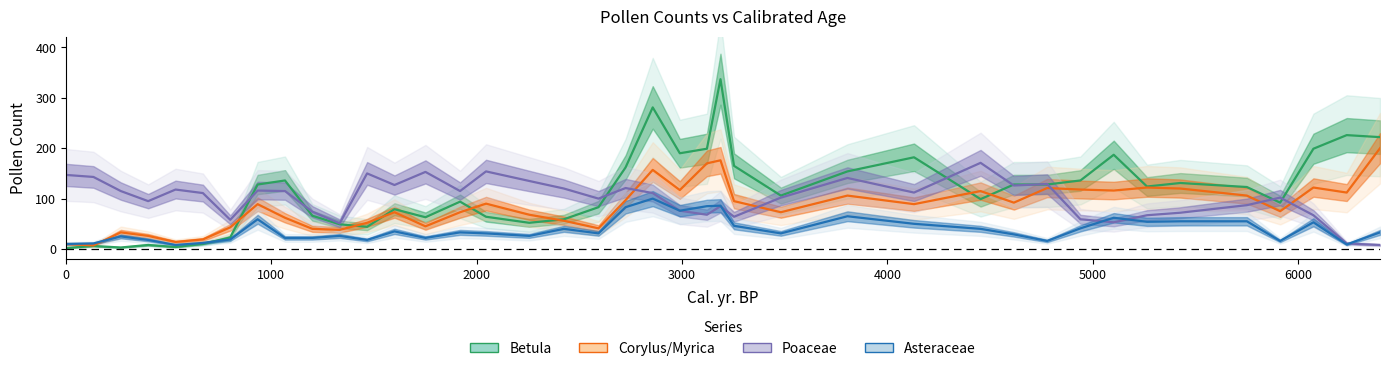

What is the highest value of the Corylus/Myrica series?

200